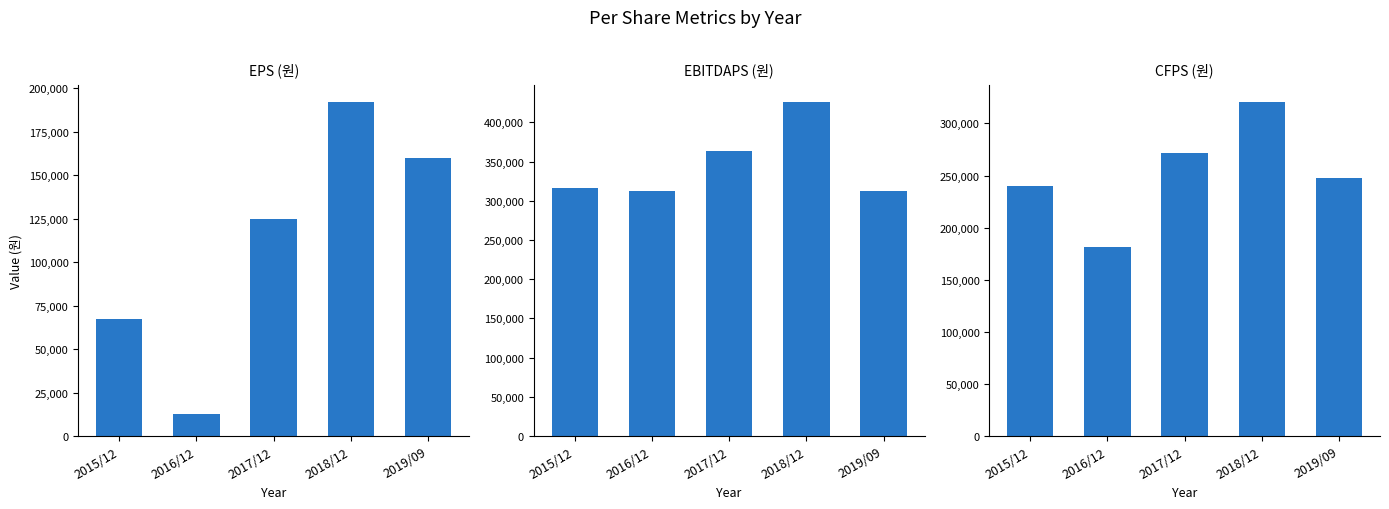

Which series has the largest total across all categories?

EBITDAPS (원)